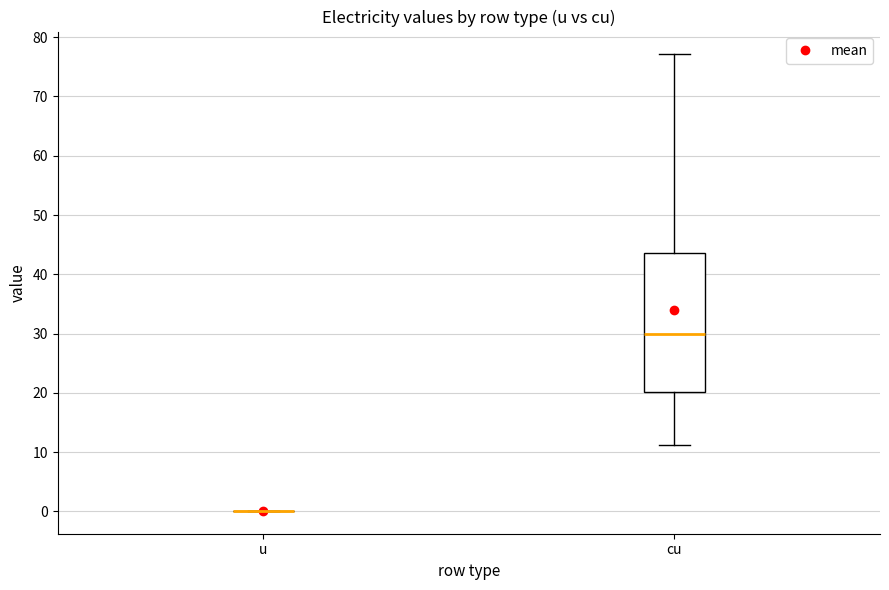

Comparing the boxes themselves (not the whiskers), which one is the tallest?

cu